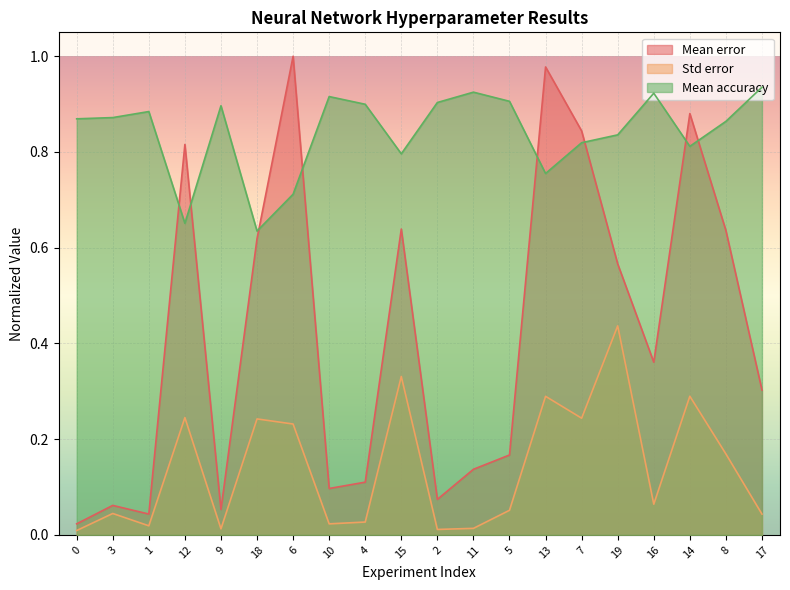

What is the difference between the highest and lowest values at 9?

0.9